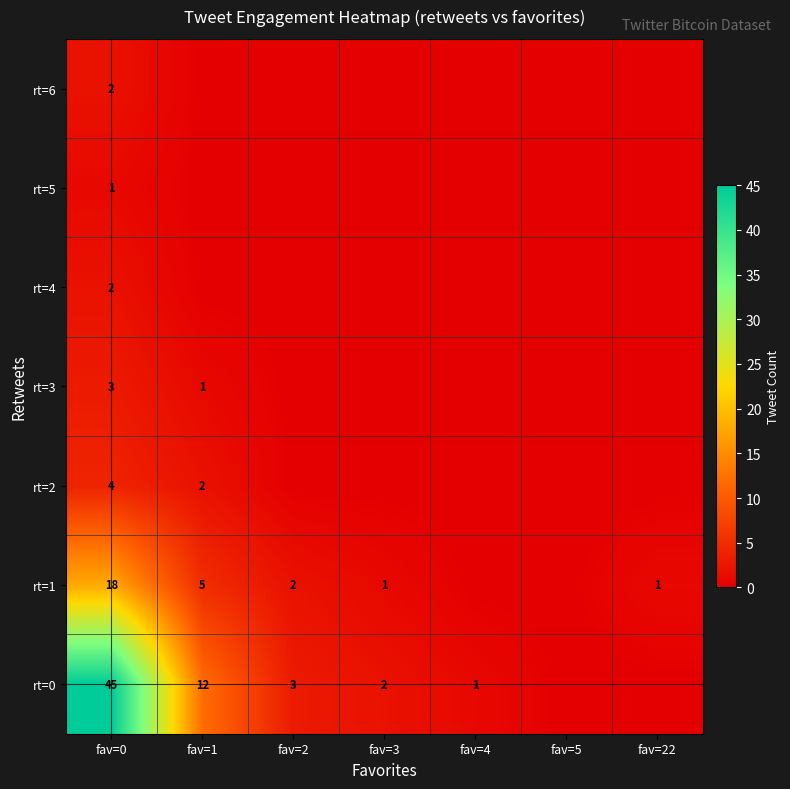

Is it true that rt=0 equals 12 at fav=1?

True